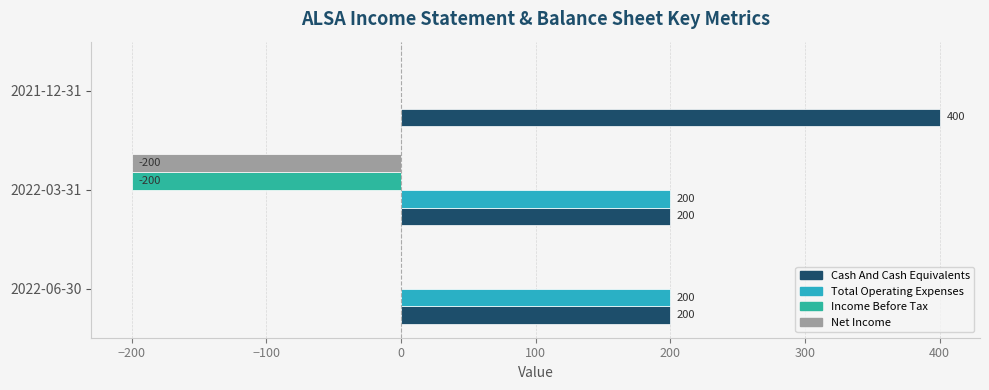

What is the greatest value displayed?

400